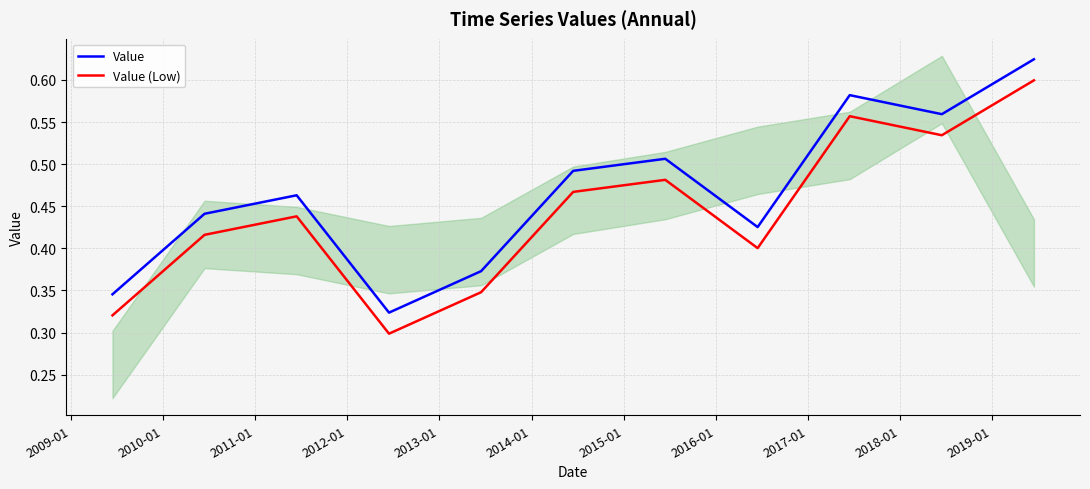

True or false: Value (Low) and Value cross at least once.

False